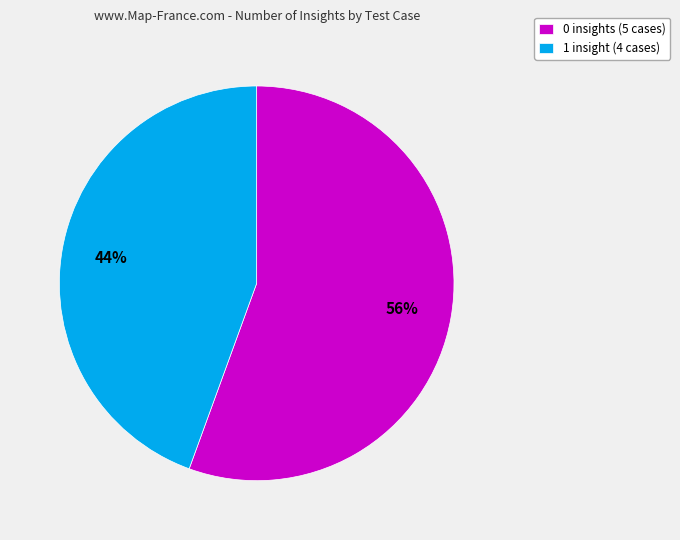

Is it true that 1 insight (4 cases) is 58% of the pie?

False